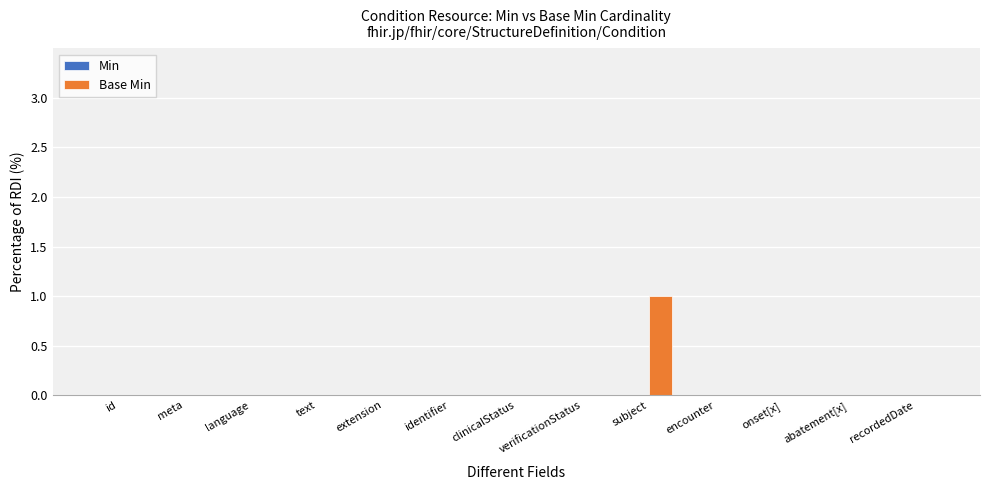

Is it true that the value at abatement[x] is 0?

True